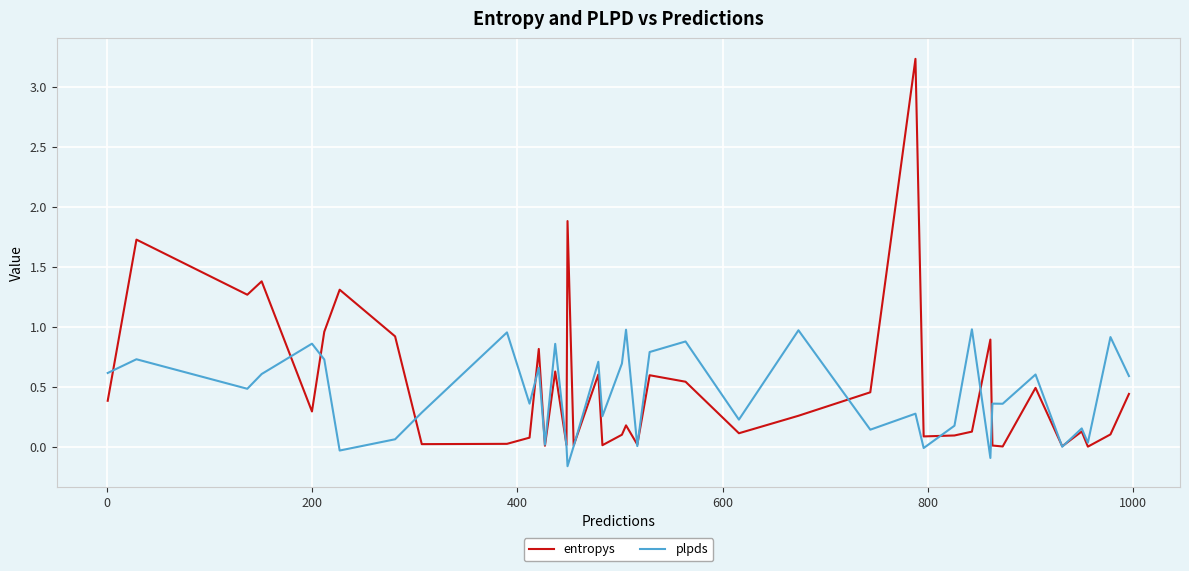

Which series has the largest range (max minus min)?

entropys